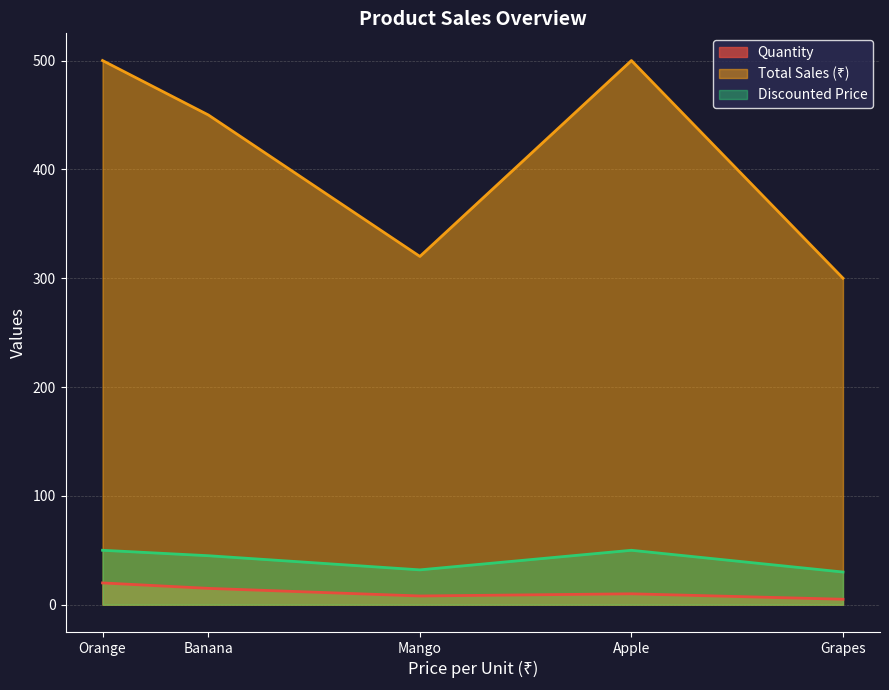

At which label is Total Sales (₹) closest to 400?

Banana